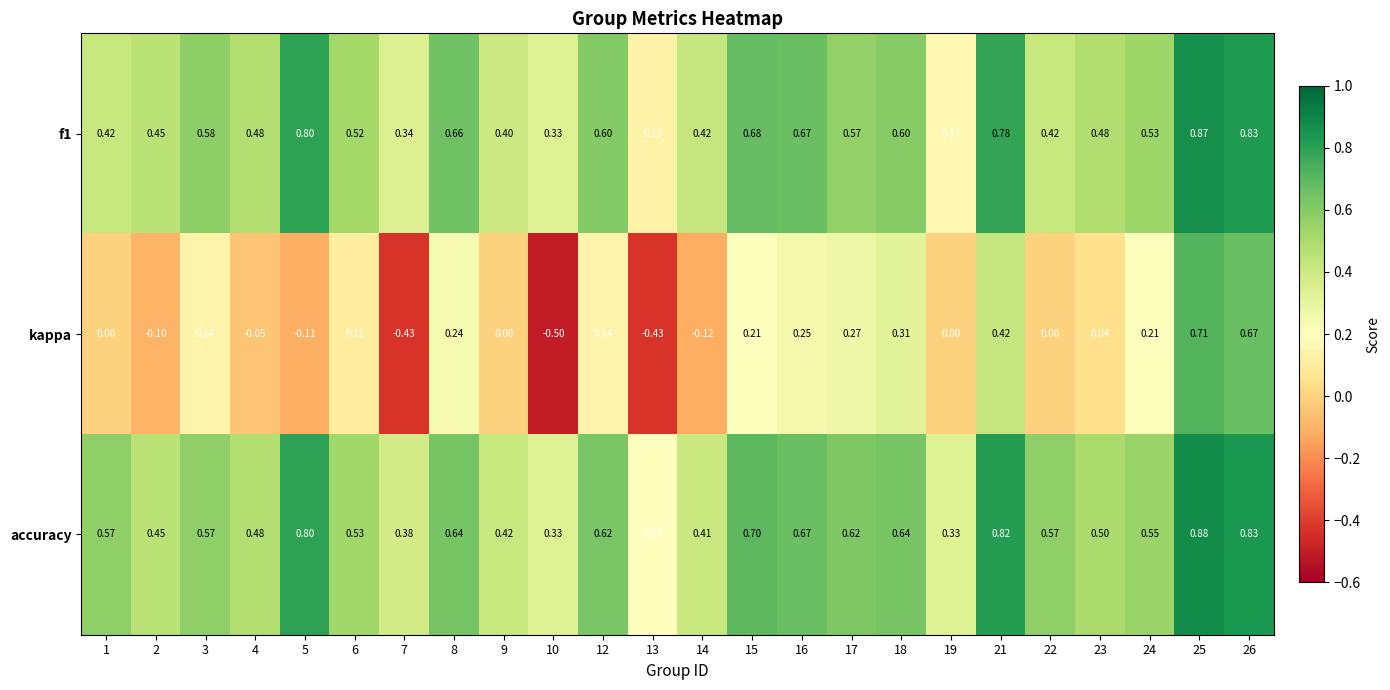

Is the value of accuracy at 19 greater than the value of kappa at 14?

Yes